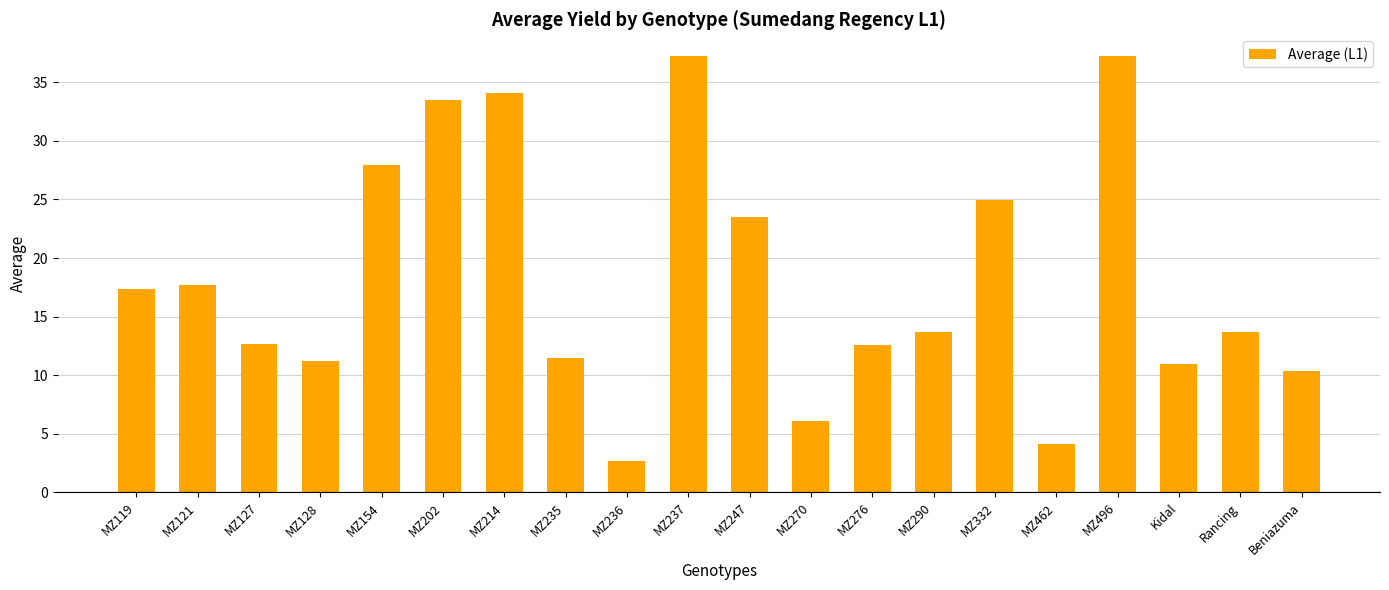

What is the greatest value displayed?

37.2